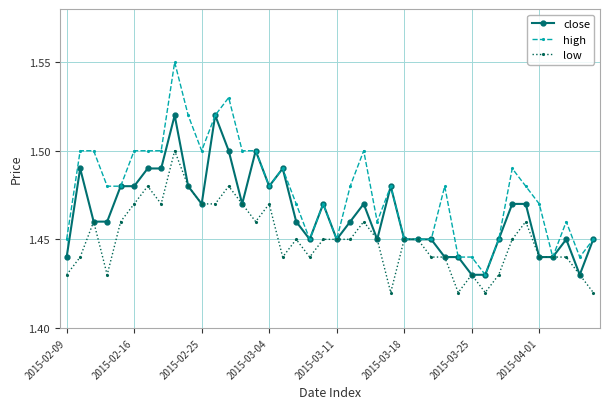

How many close values are between 1 and 2?

40